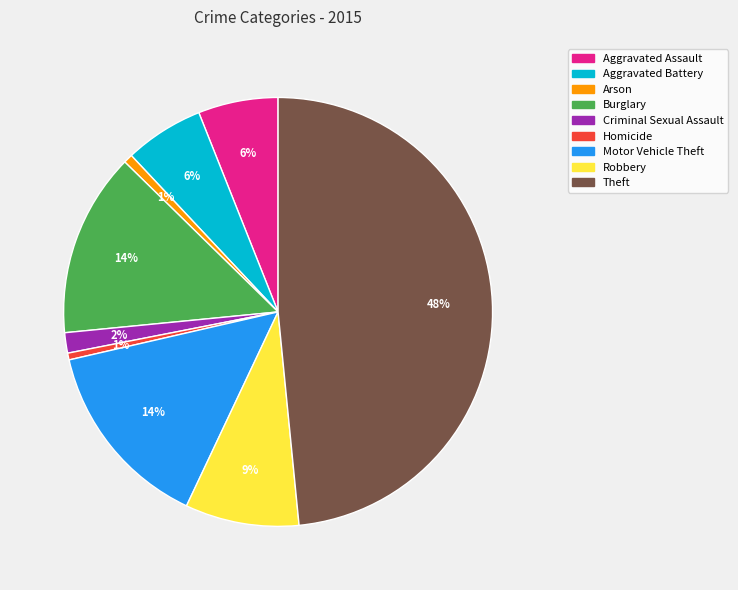

How many slices are in this pie chart?

9